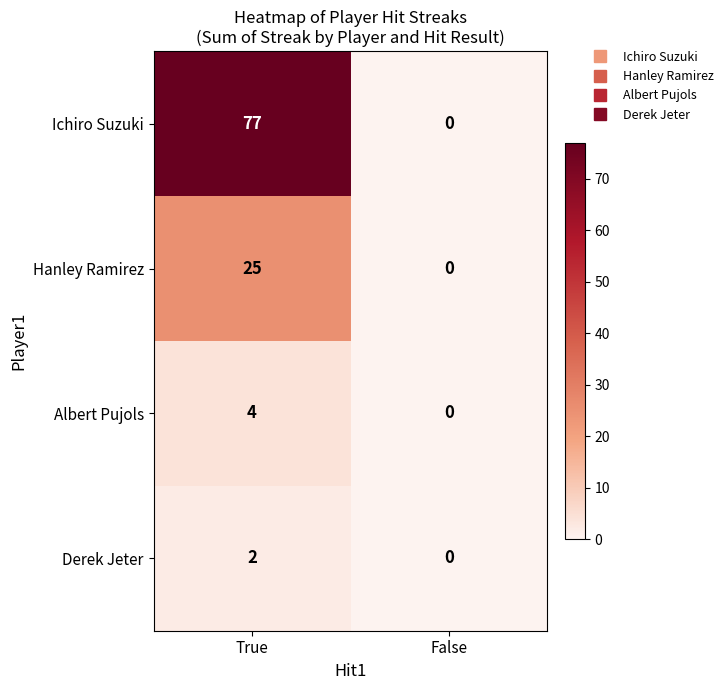

At which category does the chart reach its minimum across all series?

False